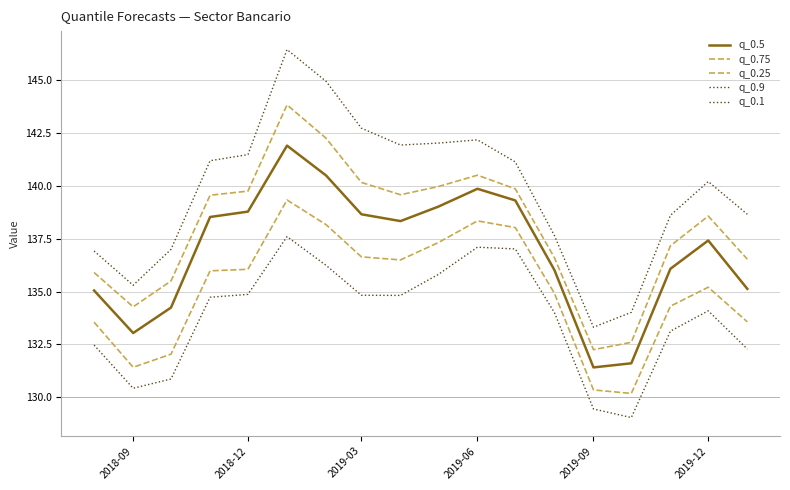

Does the chart have visible grid lines?

Yes